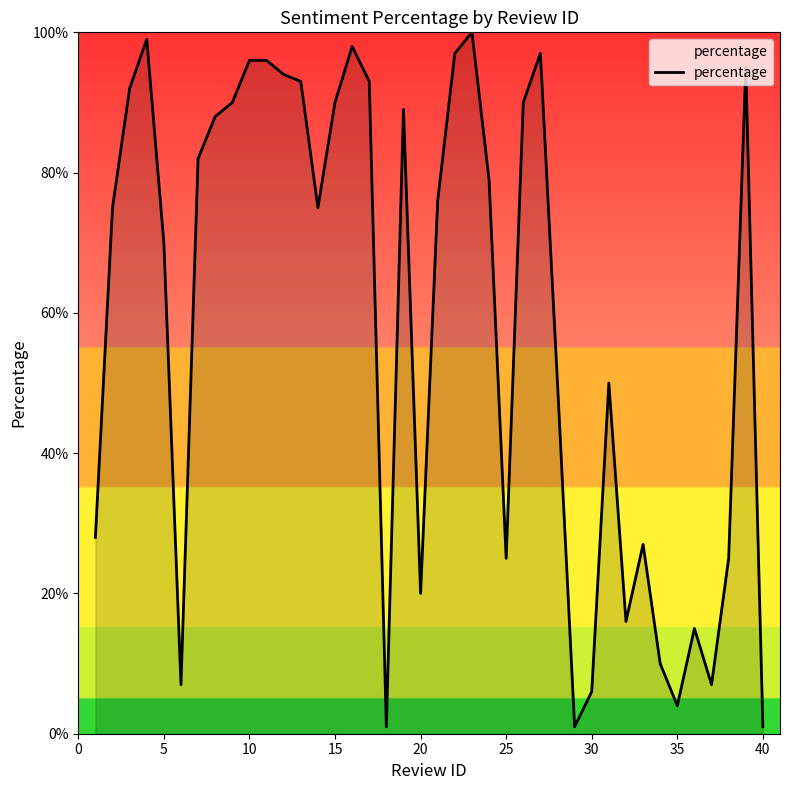

What is the difference between the maximum and minimum values?

99